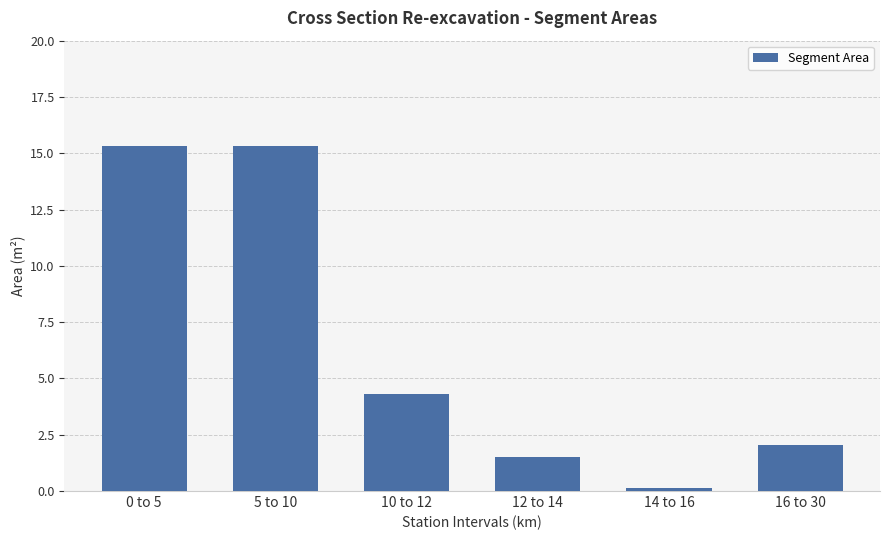

Reading right to left, transcribe all the data shown in this chart.

2.0	0.1	1.5	4.3	15.3	15.3